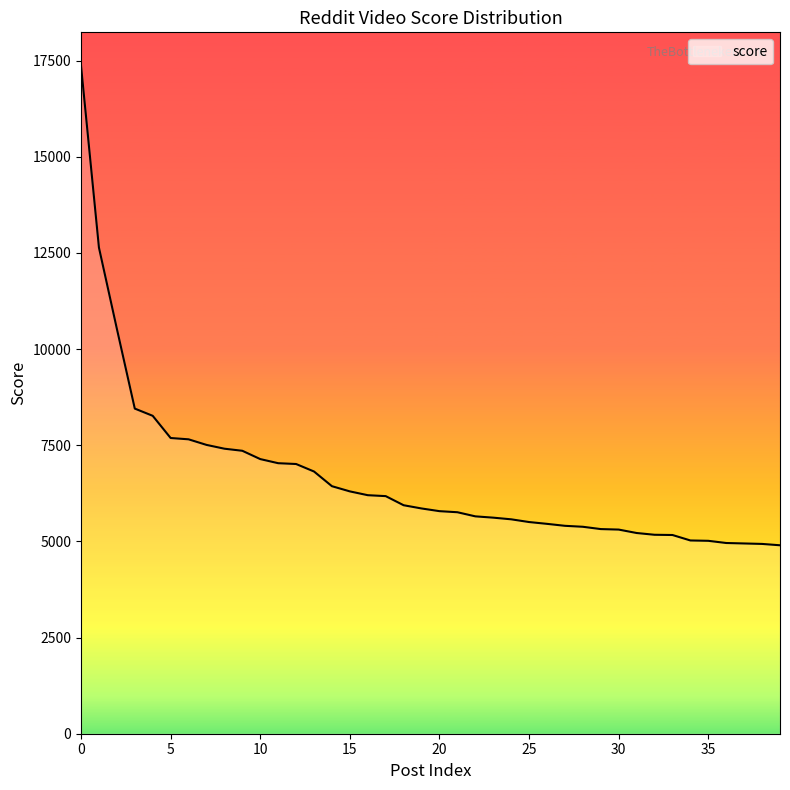

What is the minimum value shown in the chart?

4900